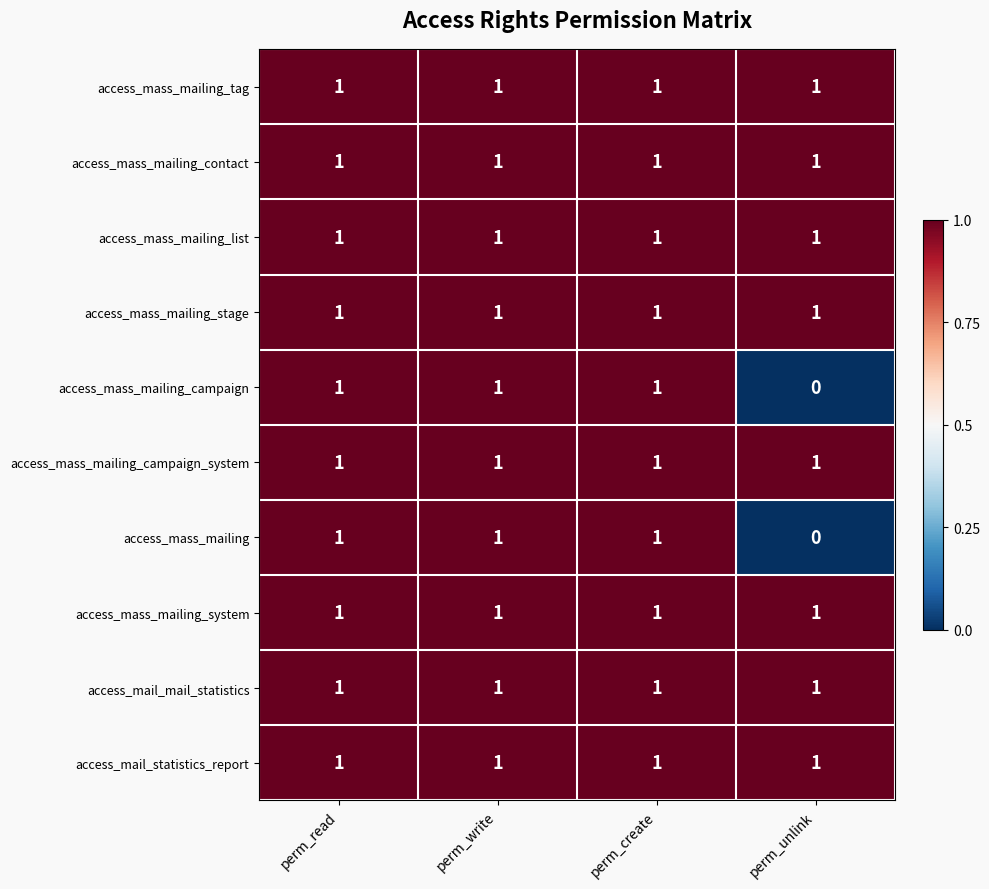

The access_mail_mail_statistics series shows 1 at perm_write. True or false?

True